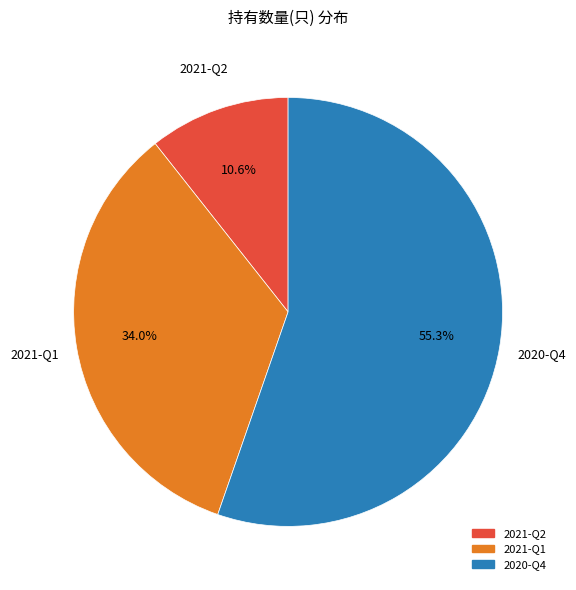

How many segments does this pie chart have?

3